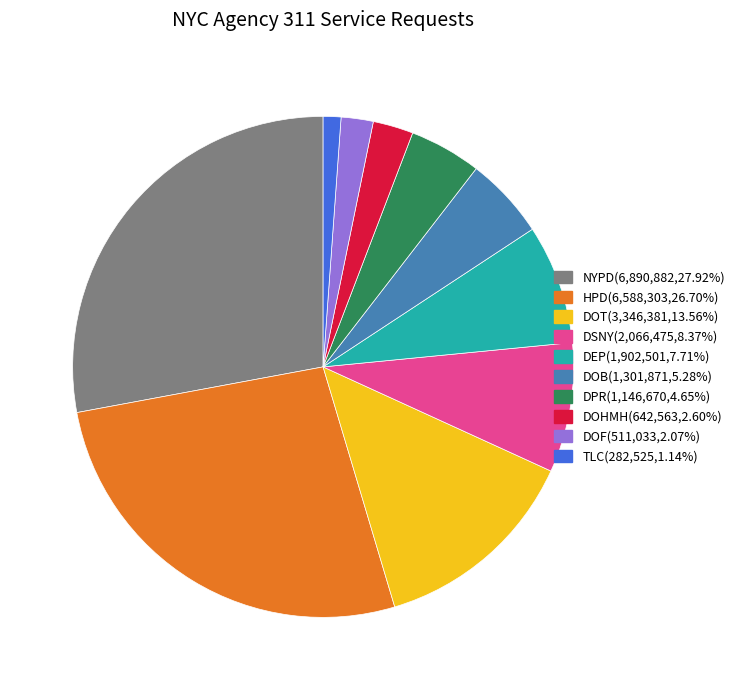

Between DOT and HPD, which is larger?

HPD